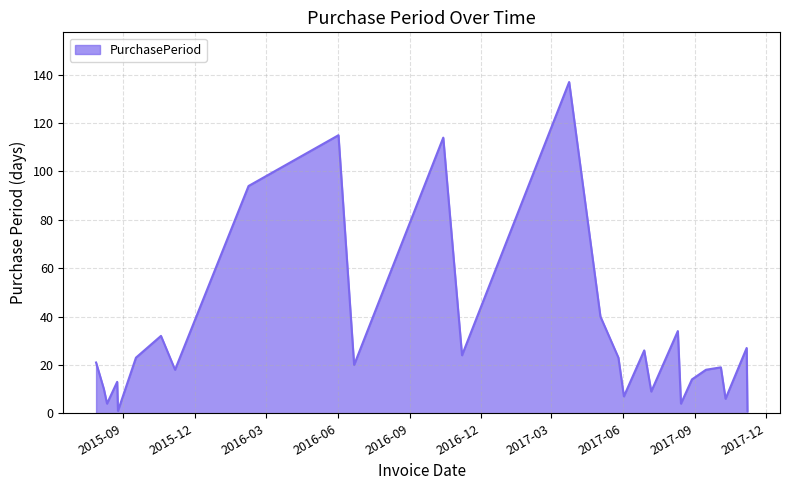

What is the greatest value displayed?

137